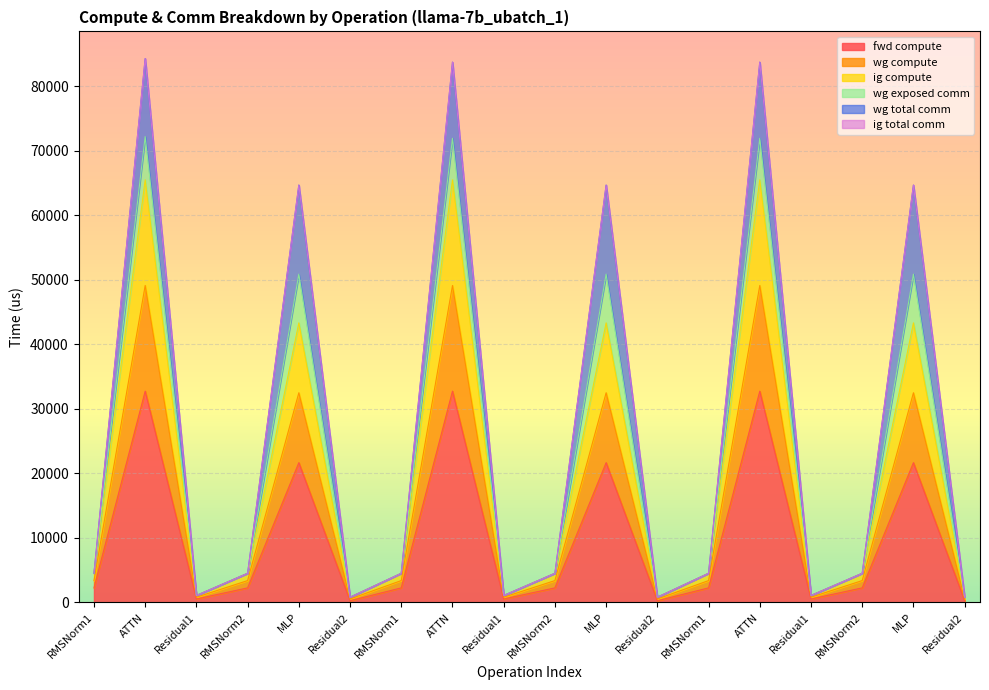

True or false: fwd compute and wg compute cross at least once.

False